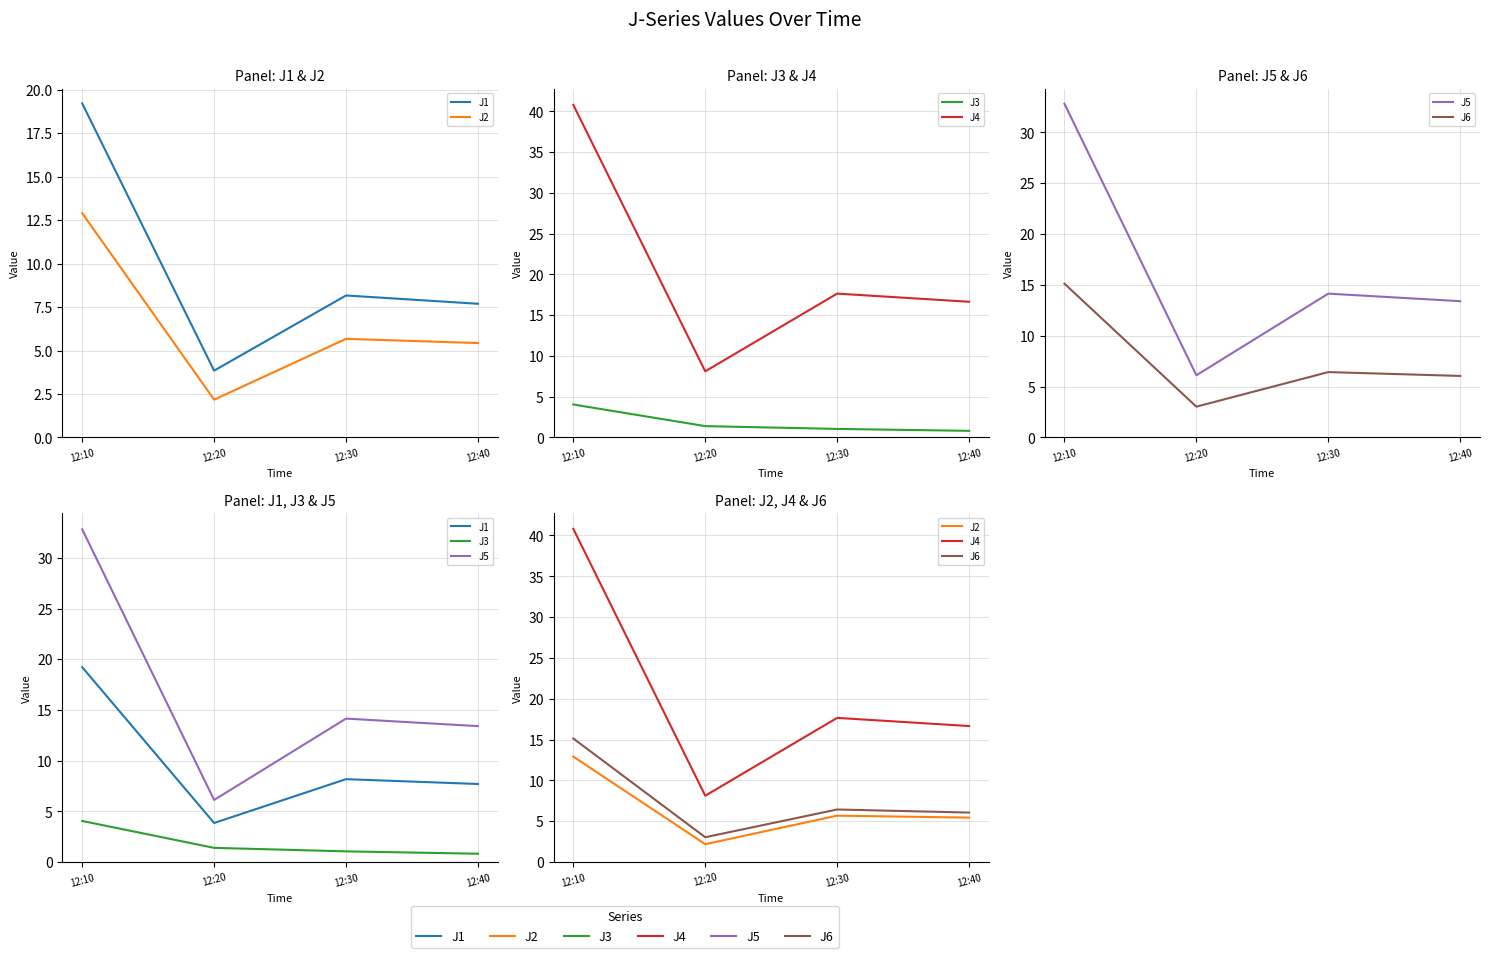

True or false: J1 has a value of 13.6 at 12:40.

False